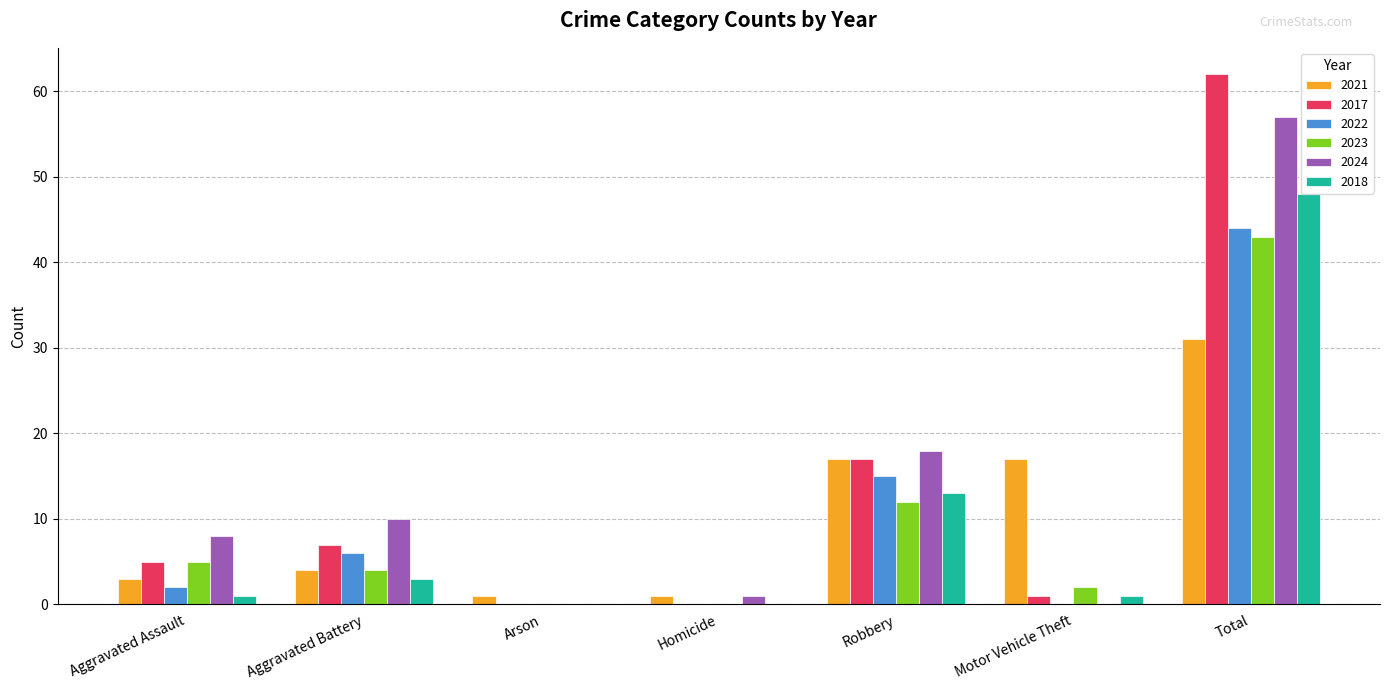

Is it true that 2024 equals 0 at Motor Vehicle Theft?

True